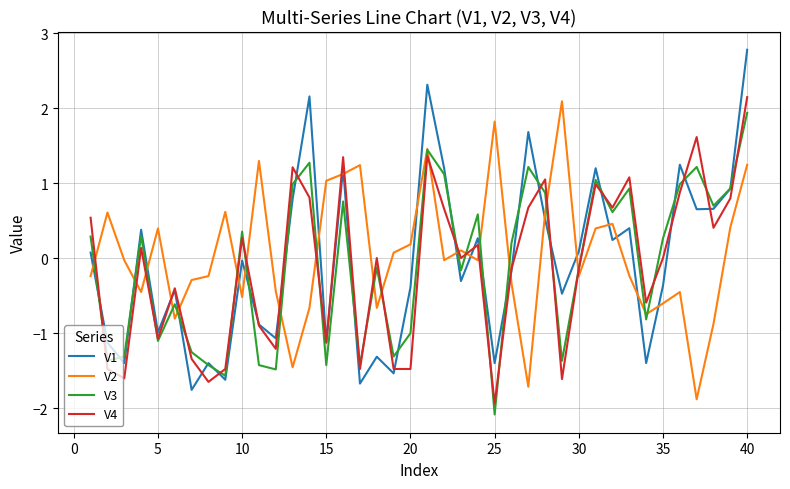

What is the maximum value for V4?

2.1